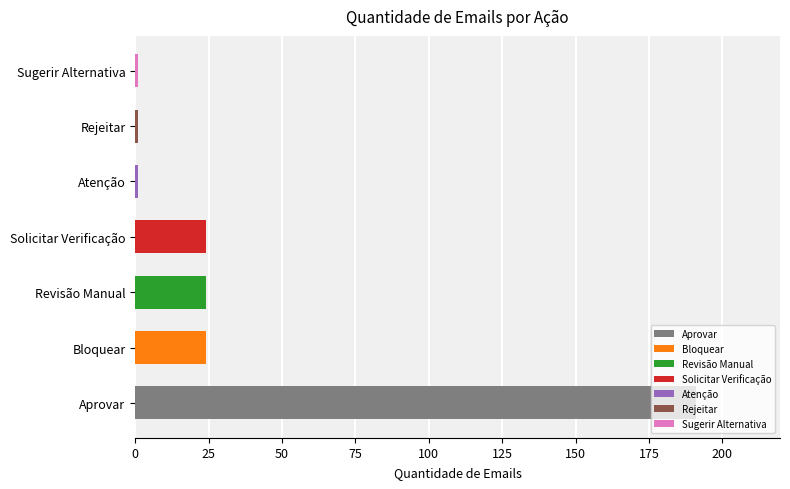

Read the value at Solicitar Verificação, to the nearest 10.

20